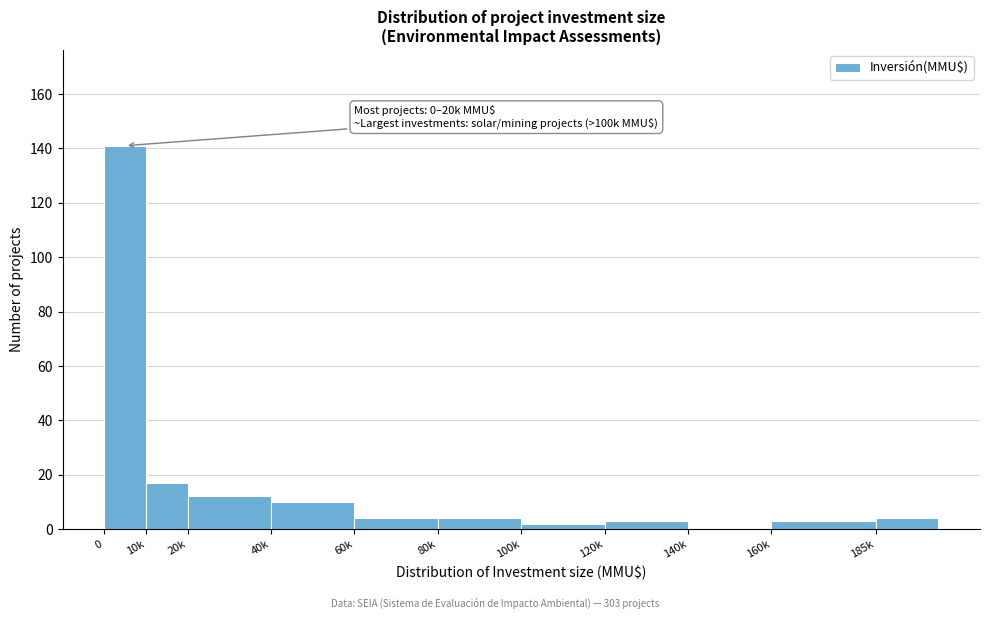

Reading left to right, list all the values displayed in this chart.

0=141	10k=17	20k=12	40k=10	60k=4	80k=4	100k=2	120k=3	140k=0	160k=3	185k=4